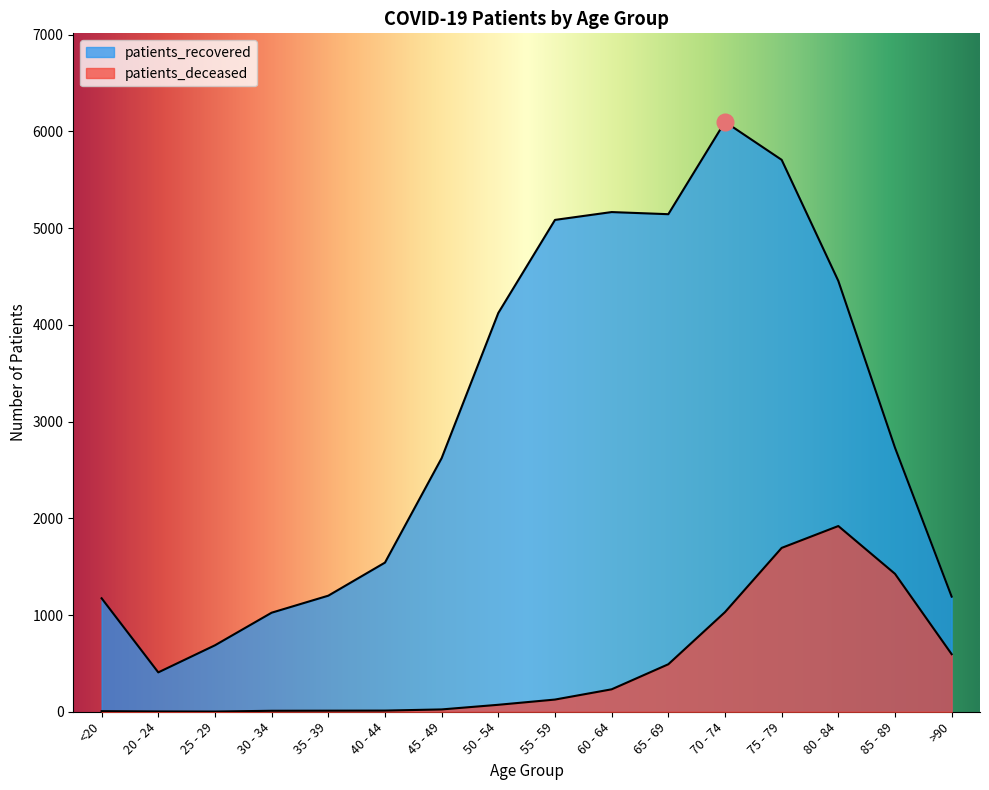

Is it true that patients_deceased equals 11 at 35 - 39?

True